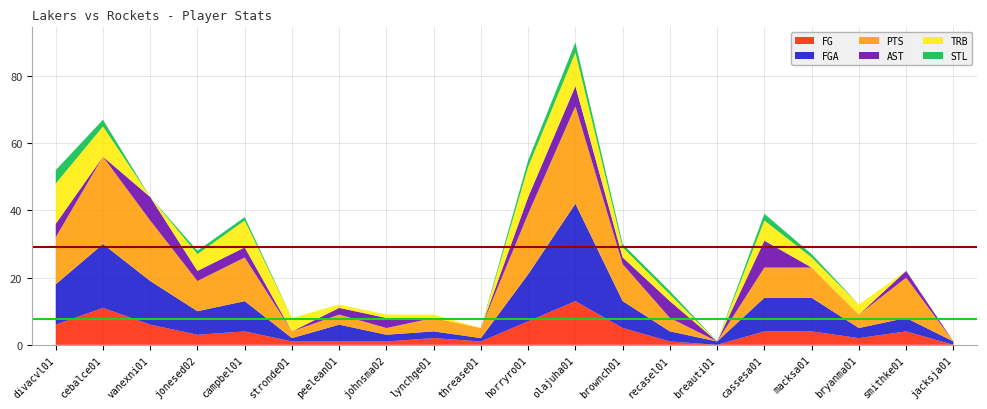

Reading left to right, what are all the values shown in this chart?

FG: 6	11	6	3	4	1	1	1	2	1	7	13	5	1	0	4	4	2	4	0
FGA: 12	19	13	7	9	1	5	2	2	1	14	29	8	3	1	10	10	3	4	1
PTS: 14	26	18	9	13	2	3	2	4	3	18	29	11	4	0	9	9	4	12	0
AST: 4	0	7	3	3	0	2	3	0	0	5	6	2	5	0	8	0	0	2	0
TRB: 12	9	0	5	8	4	1	1	1	0	9	10	3	2	0	6	3	3	0	0
STL: 4	2	0	1	1	0	0	0	0	0	2	3	1	1	0	2	1	0	0	0